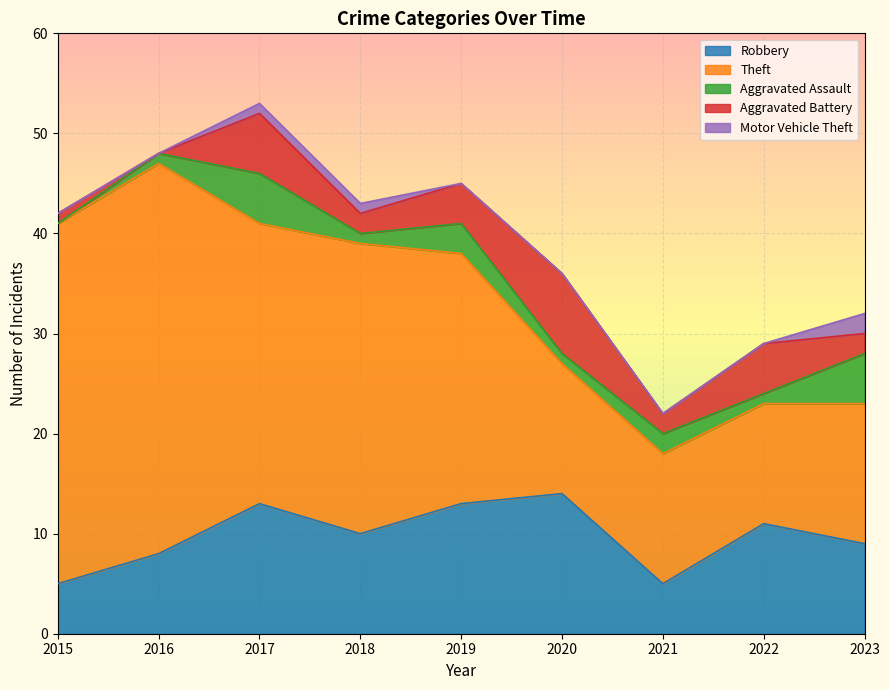

Which series has the largest total across all categories?

Theft